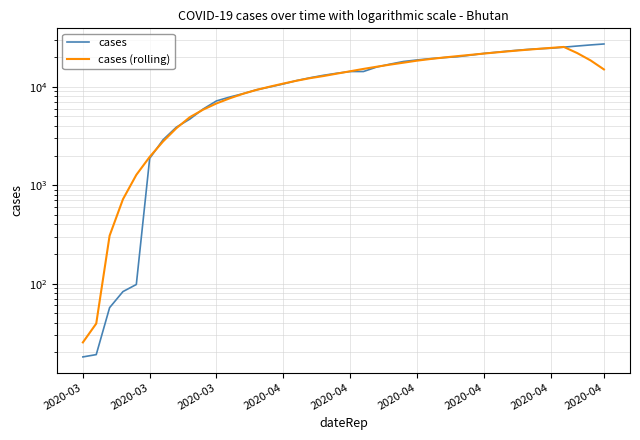

What is the average value of the cases series?

13692.9